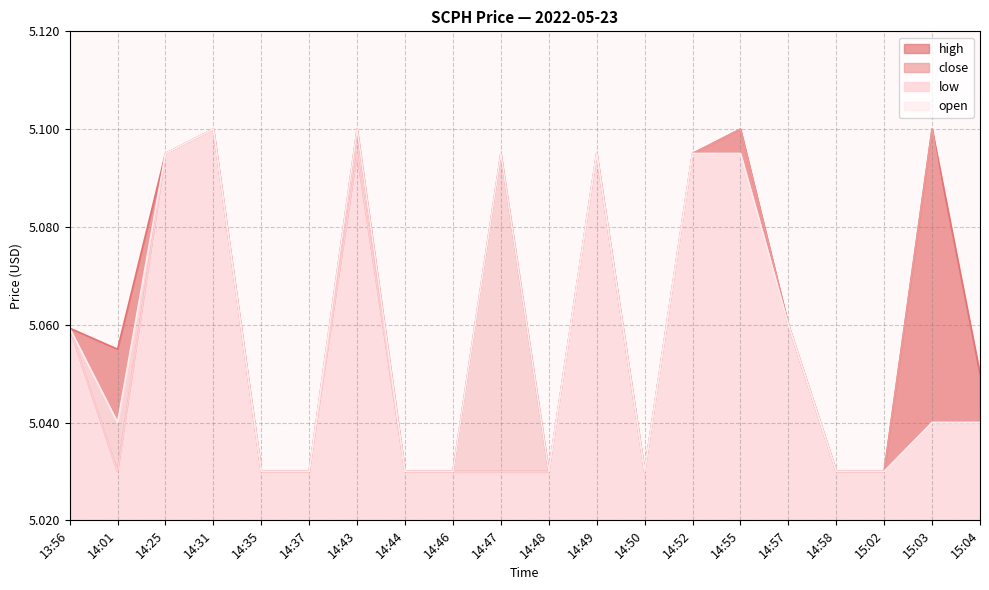

At which category does high reach its first local peak?

14:31